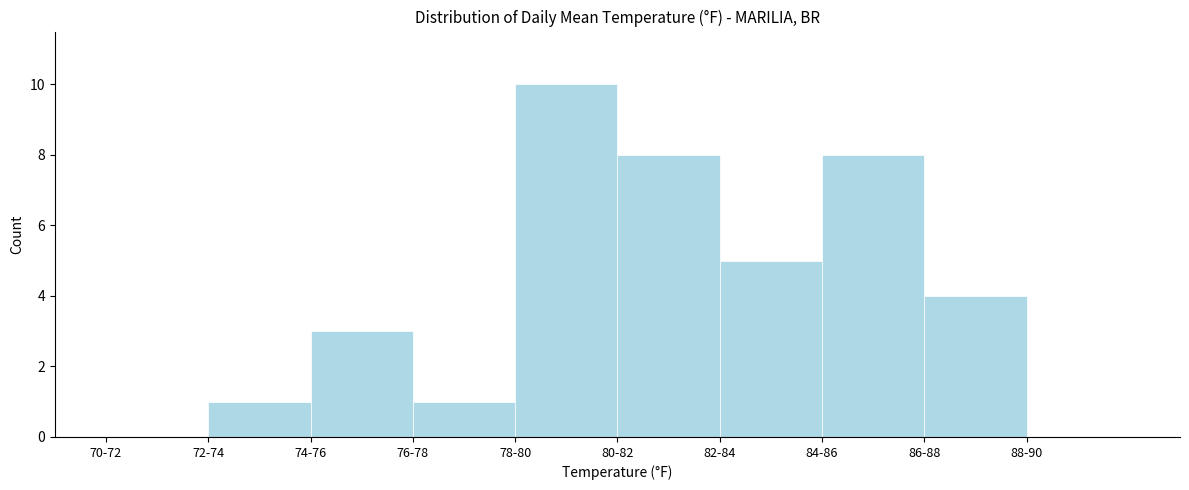

Reading right to left, extract all data points from this chart.

88-90=0	86-88=4	84-86=8	82-84=5	80-82=8	78-80=10	76-78=1	74-76=3	72-74=1	70-72=0